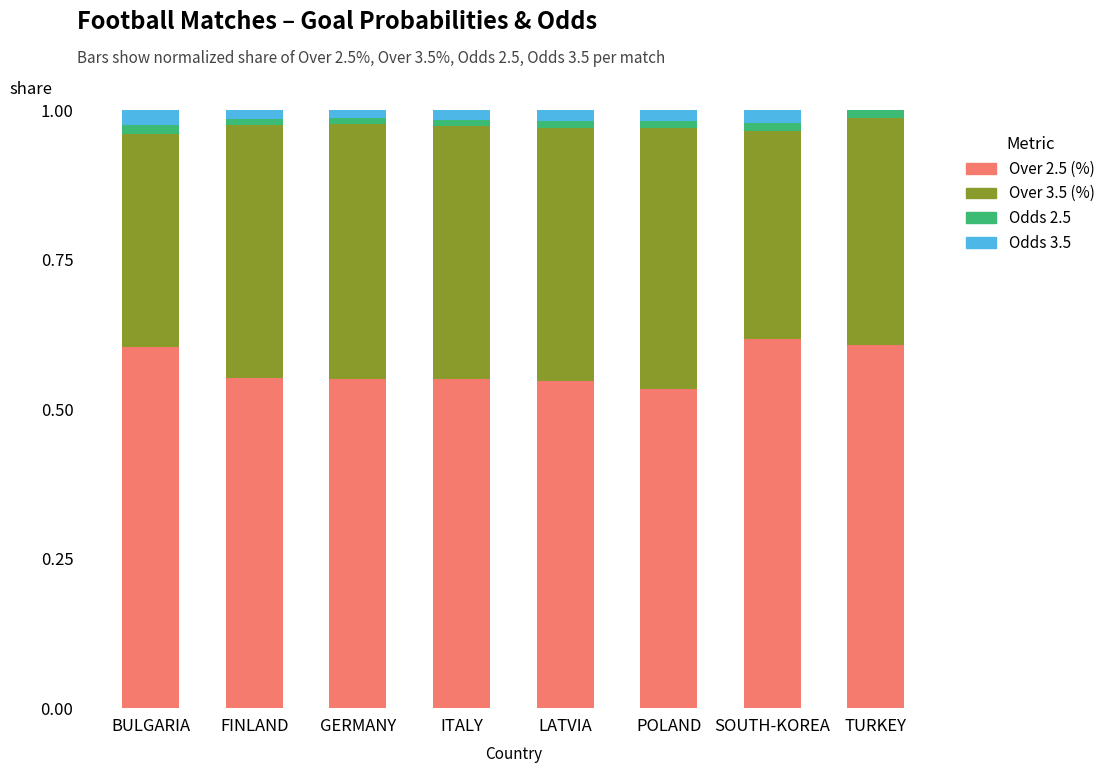

What is the sum of all Over 2.5 (%) values?

4.6